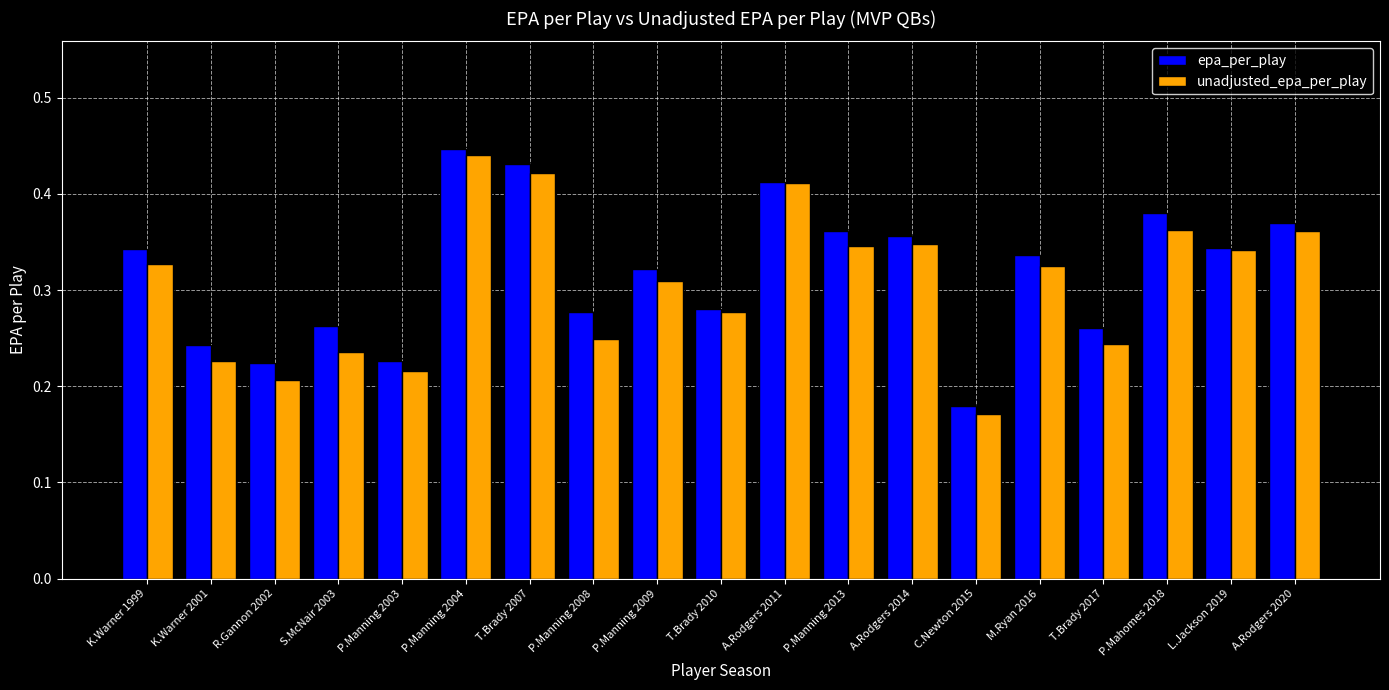

What is the sum of the unadjusted_epa_per_play values at L.Jackson 2019 and A.Rodgers 2014?

0.7